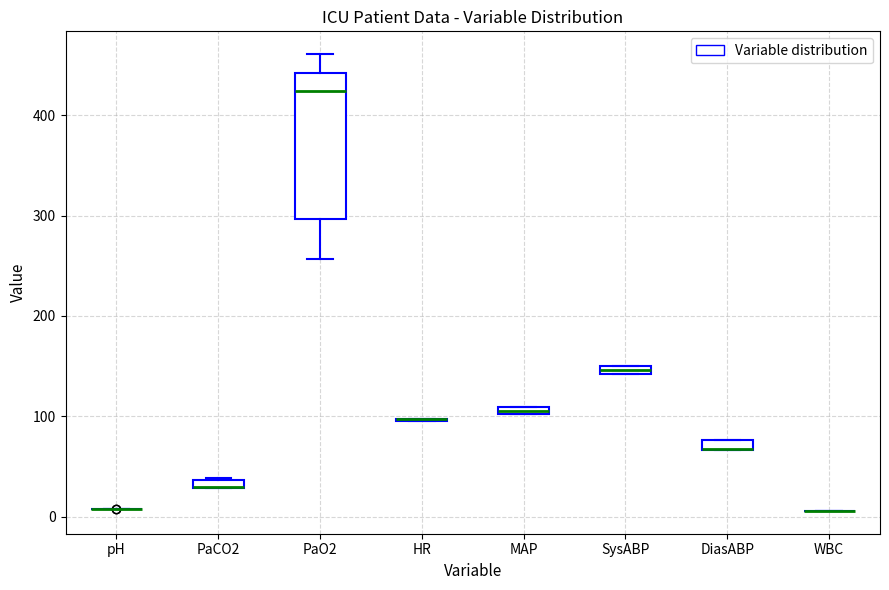

Where does the upper whisker of the box for PaO2 end on the y-axis? The values are not printed on the chart, so give them approximately, as read against the axis.

460